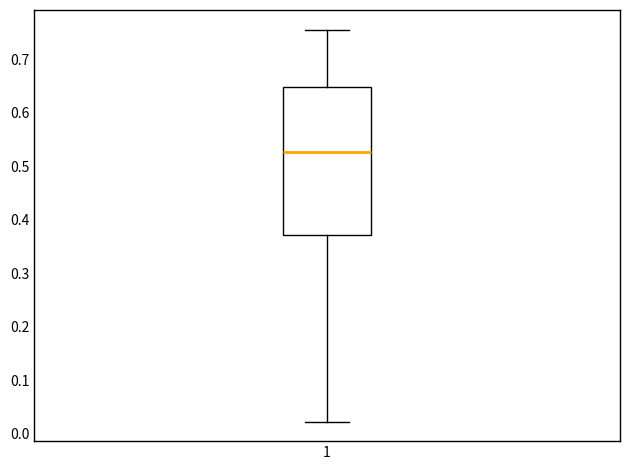

Read this box plot against the y-axis: the position of the median line, the range covered by the box, and the ends of both whiskers. The values are not printed on the chart, so give them approximately, as read against the axis.

median 0.53, box 0.37 to 0.65, whiskers 0.02 to 0.76